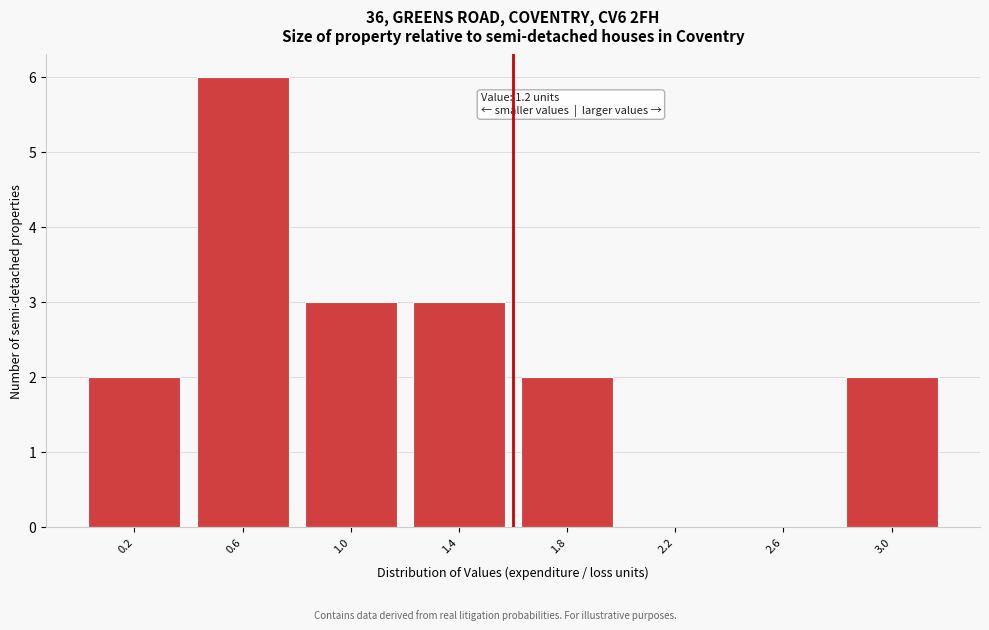

Reading left to right, what are all the values shown in this chart?

0.2=2	0.6=6	1.0=3	1.4=3	1.8=2	2.2=0	2.6=0	3.0=2